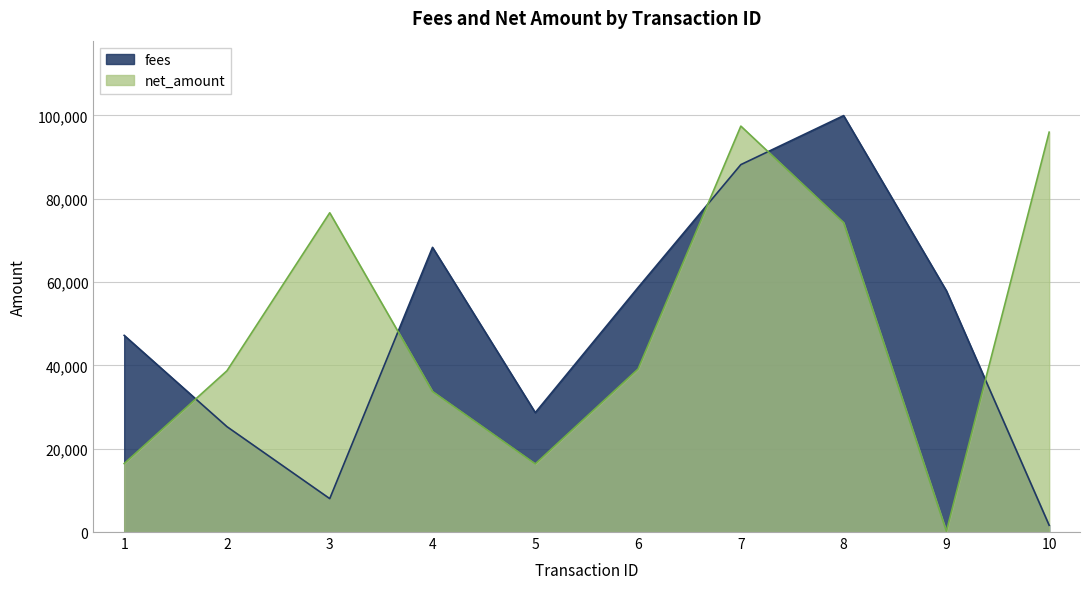

What is the difference between the highest and lowest values at 3?

68601